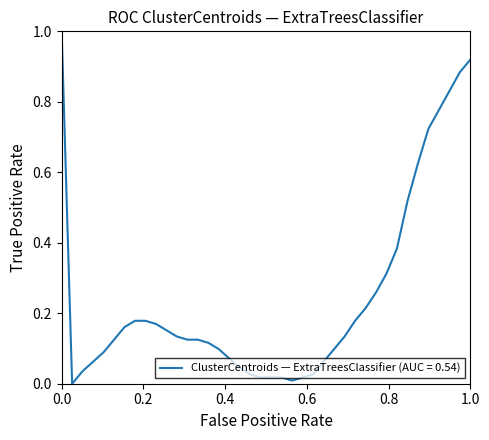

What is the maximum value shown in the chart?

1.0